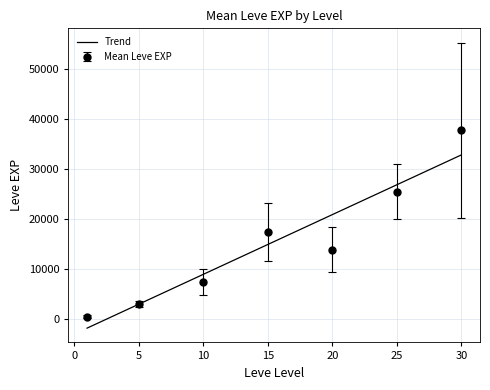

What is the smallest value displayed?

1